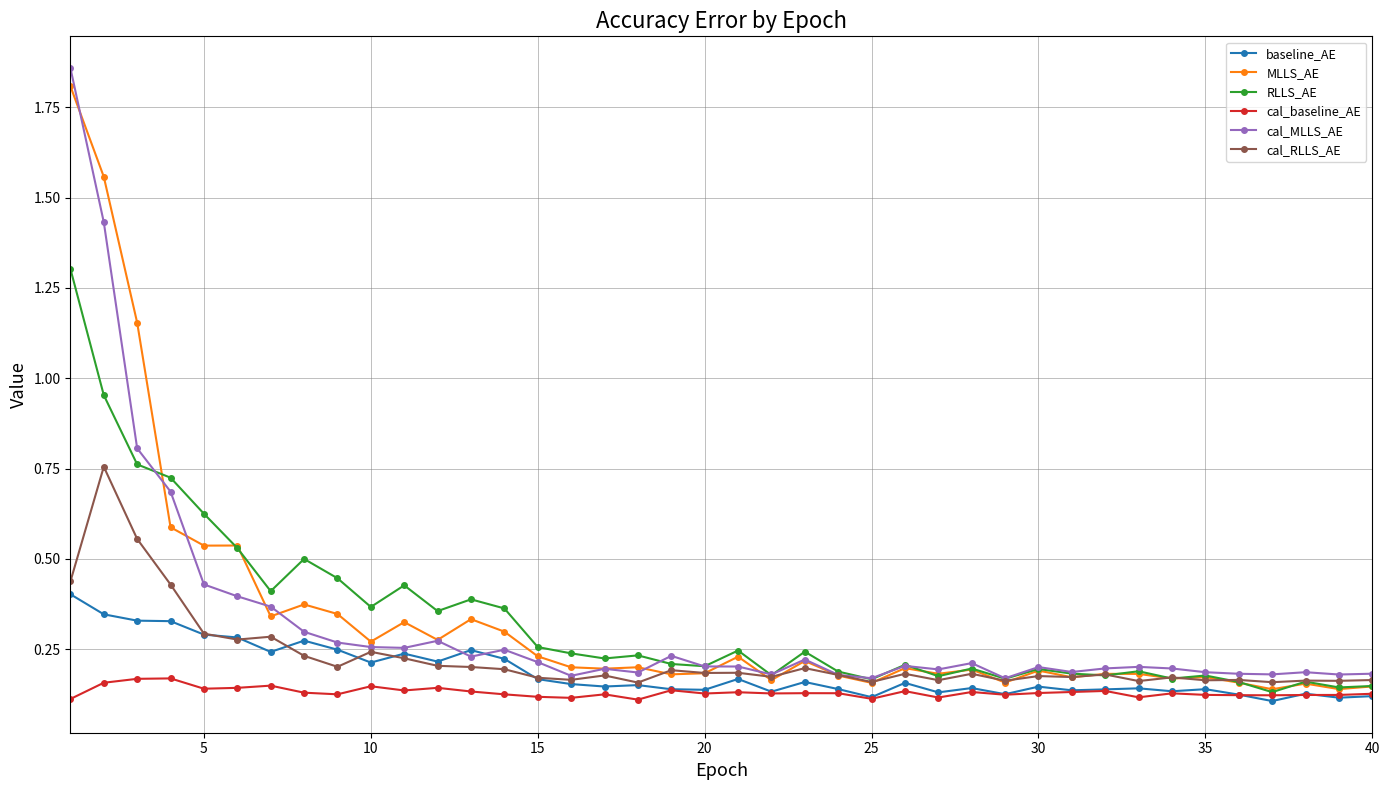

How many distinct data groups are displayed?

6